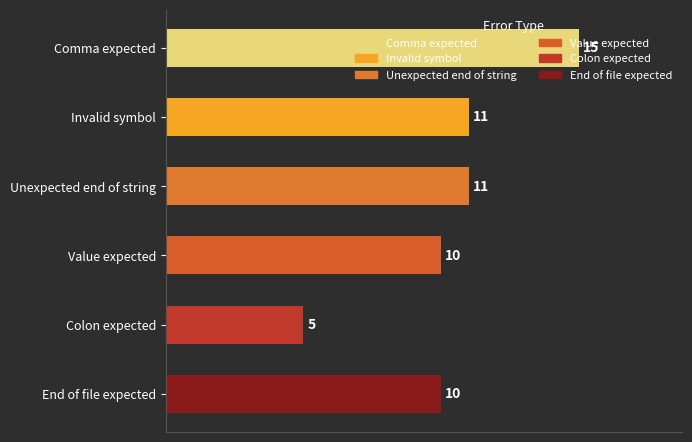

What is the label of the 4th bar from the top?

Value expected